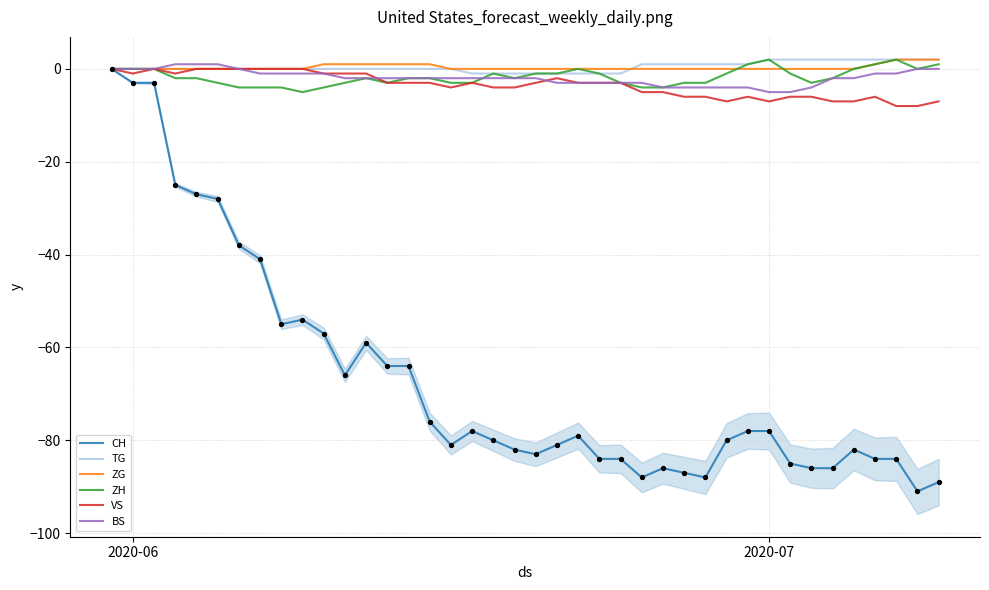

What are all the series names shown in the legend?

CH, TG, ZG, ZH, VS, BS